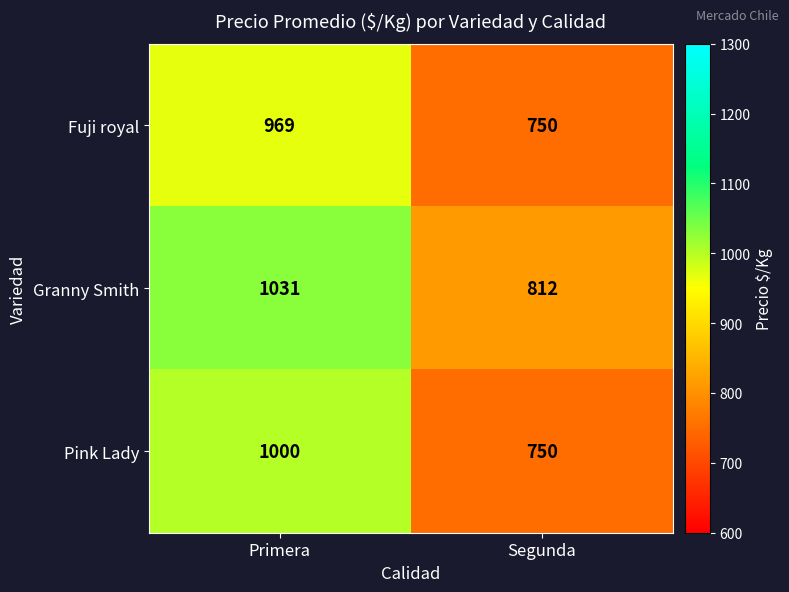

Which label corresponds to the largest value in the chart?

Primera